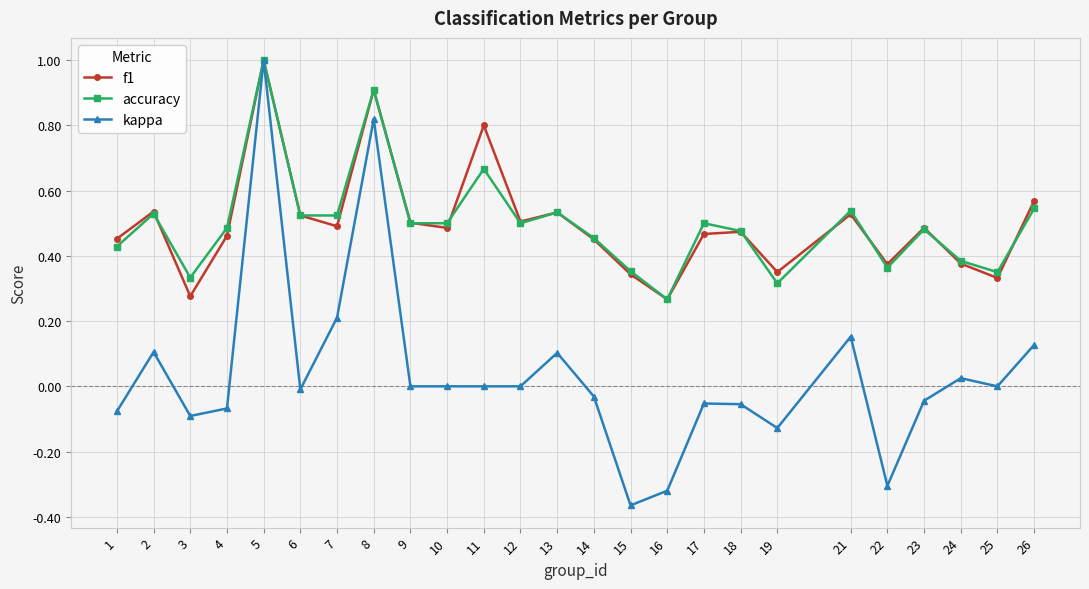

True or false: kappa has a value of -0.2 at 15.

False